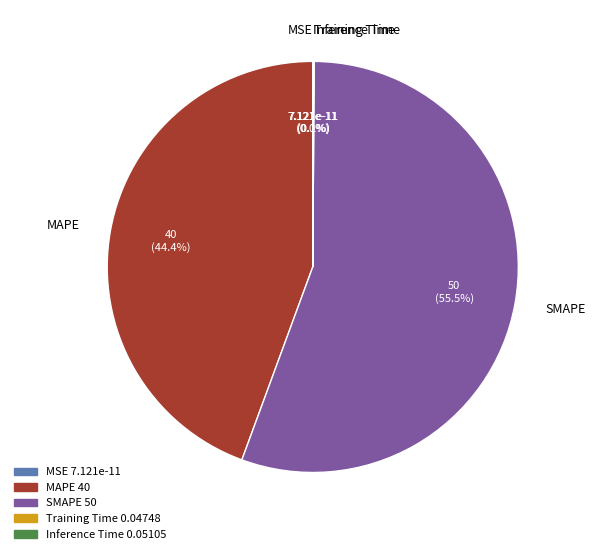

Rank the categories by value from highest to lowest.

SMAPE, MAPE, Inference Time, Training Time, MSE